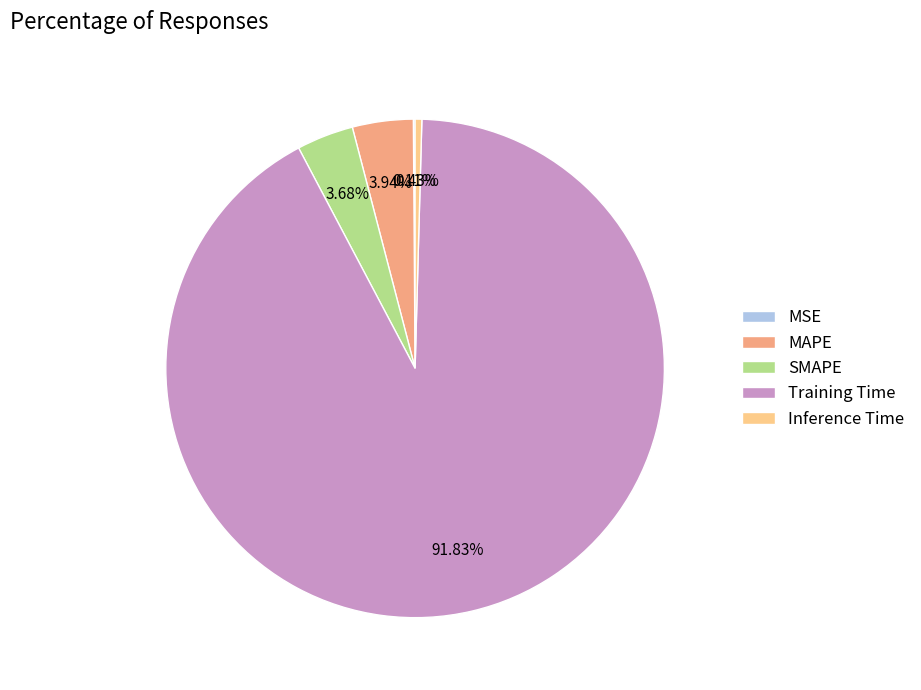

Is the sum of Training Time and MAPE greater than half?

Yes